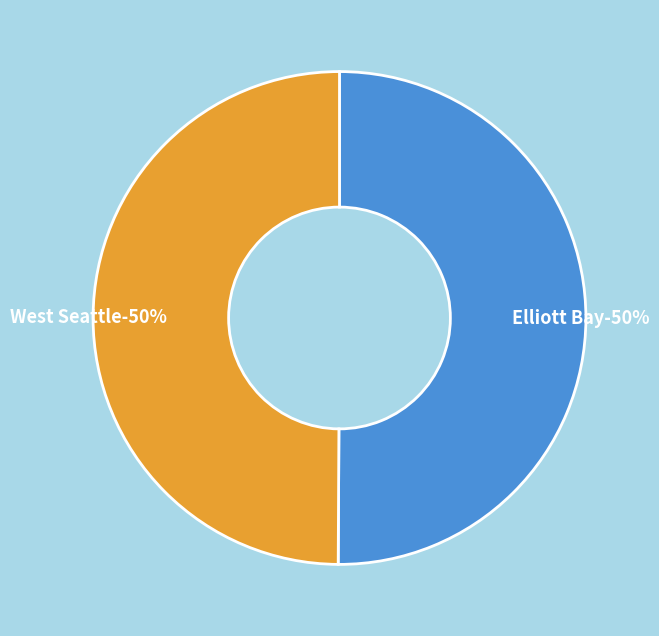

What is the majority slice?

Elliott Bay